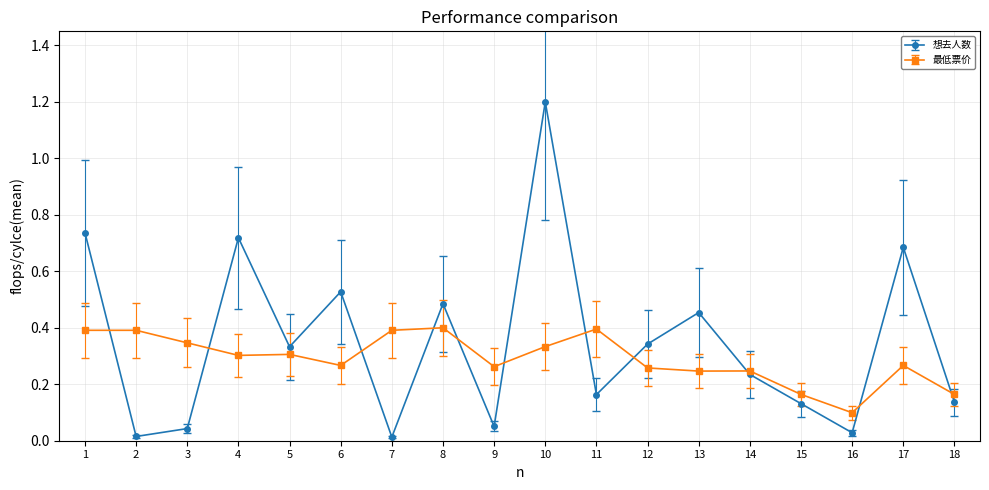

Does the chart have visible grid lines?

Yes